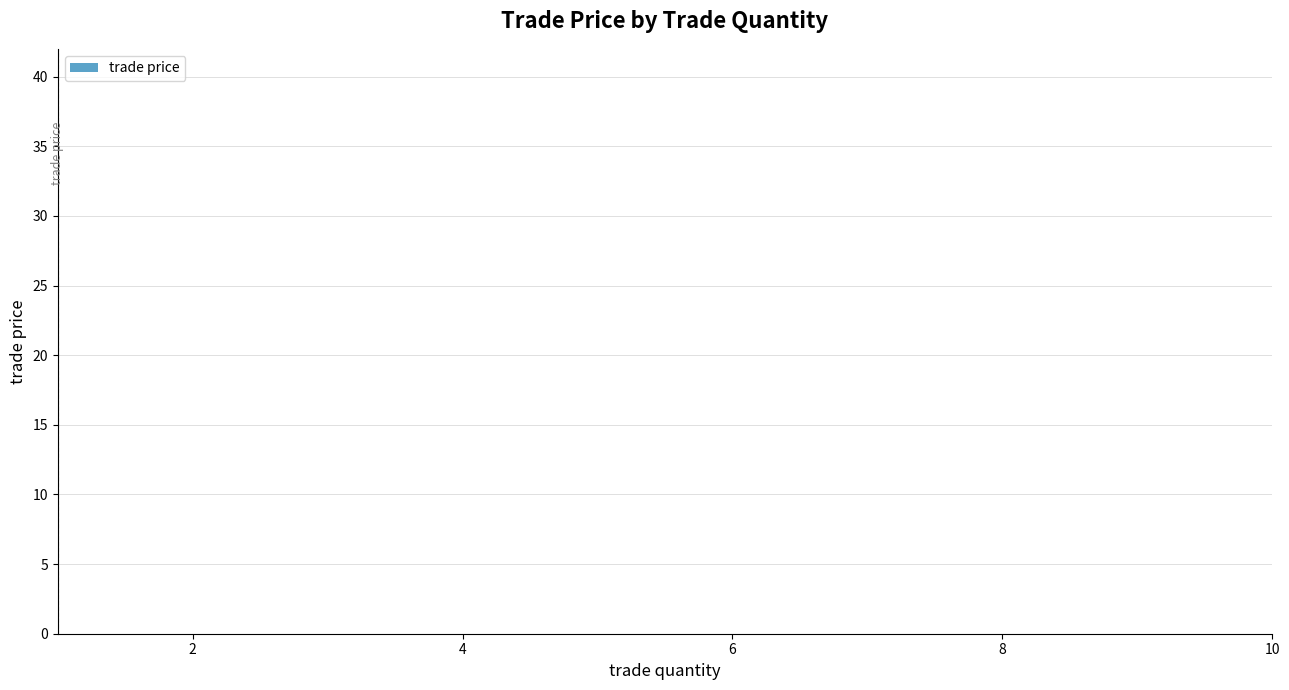

What is the difference between the maximum and minimum values?

34